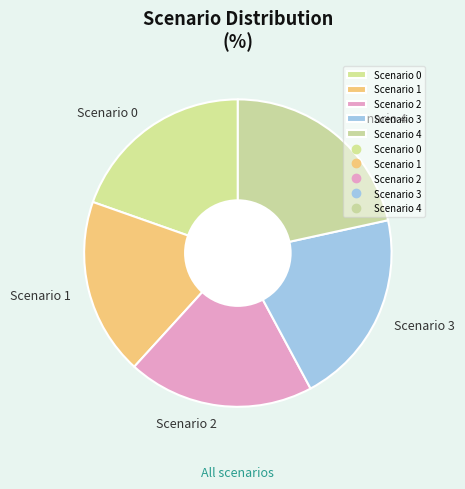

The Scenario 4 slice represents 22% of the pie. True or false?

True